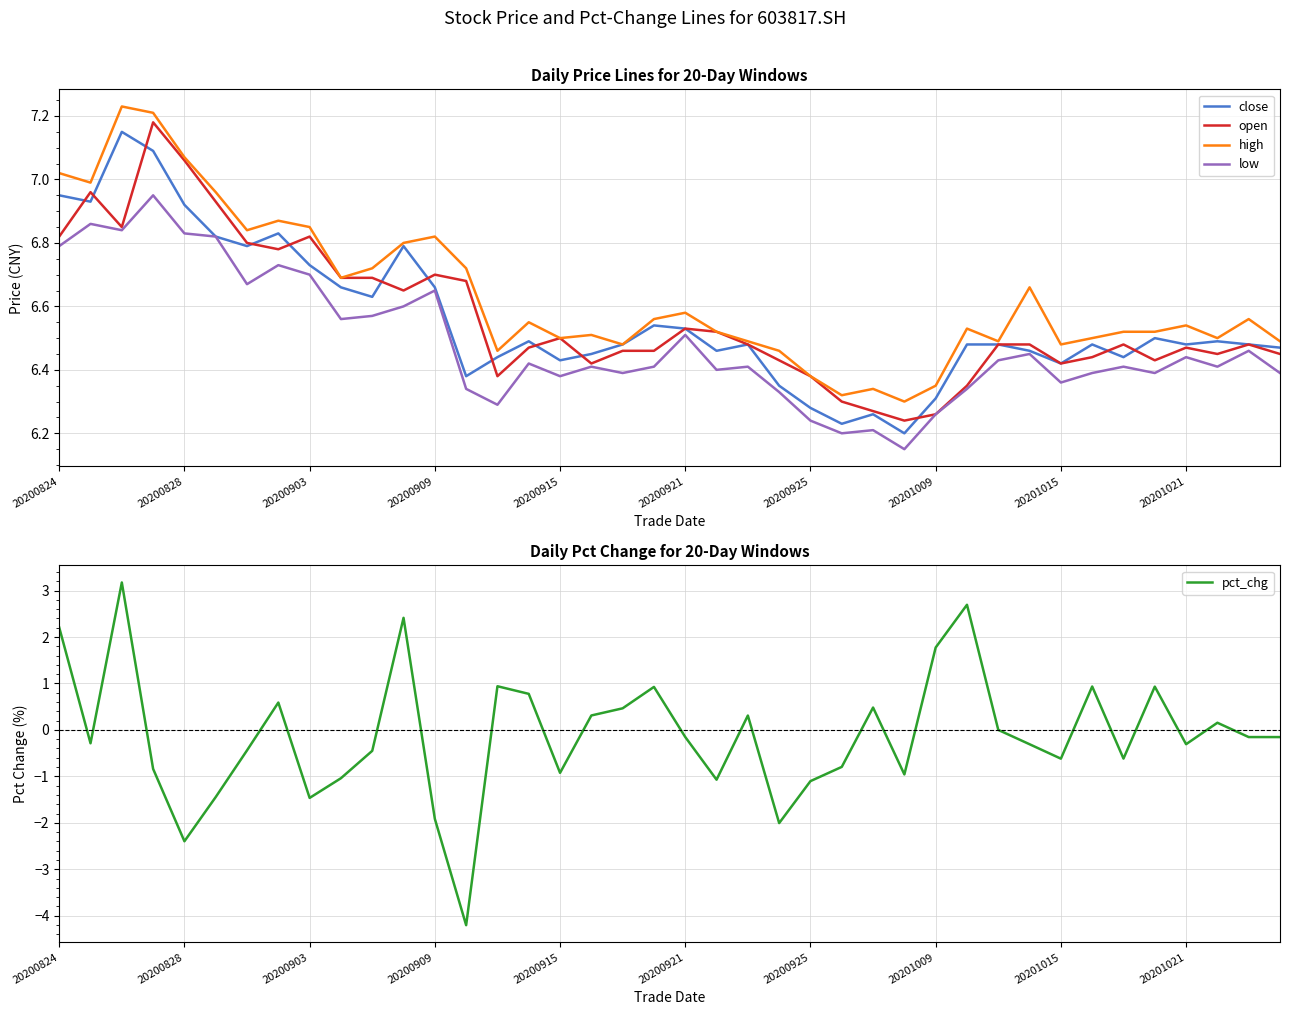

What are all the series names shown in the legend?

close, open, high, low, pct_chg